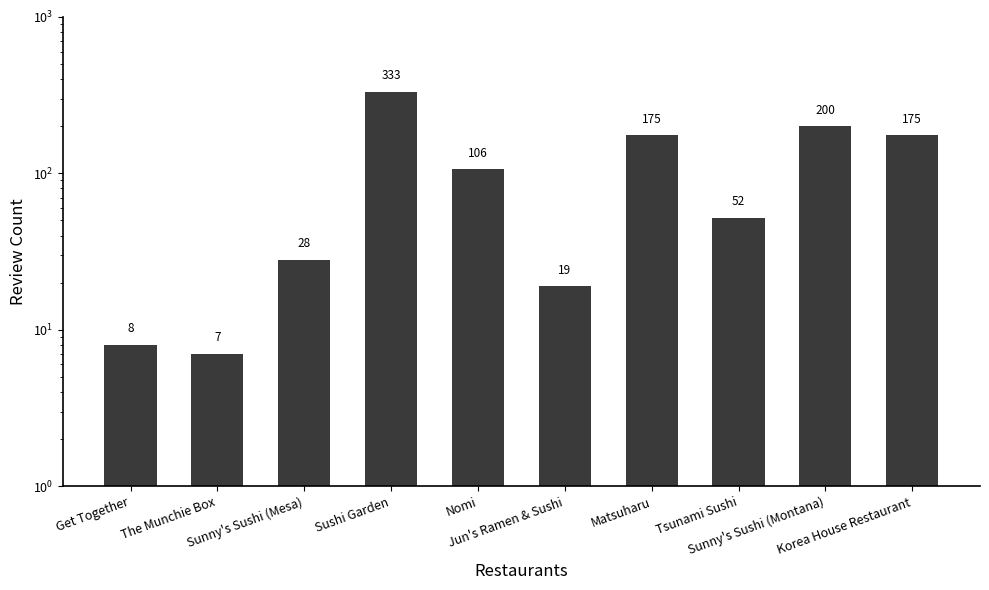

How many data points are less than 106?

5